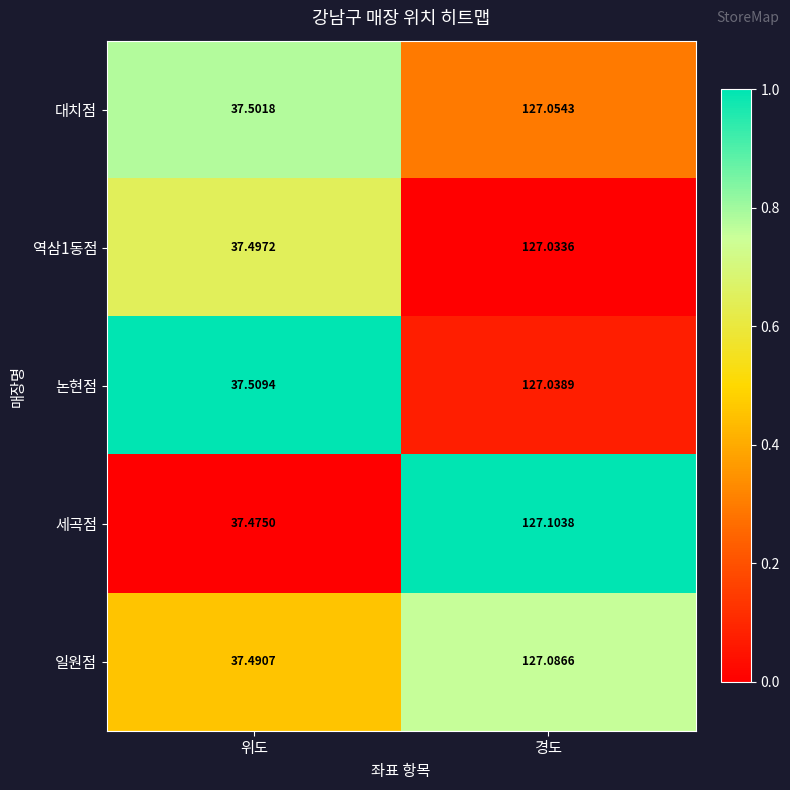

At which category is the sum across all series the highest?

경도